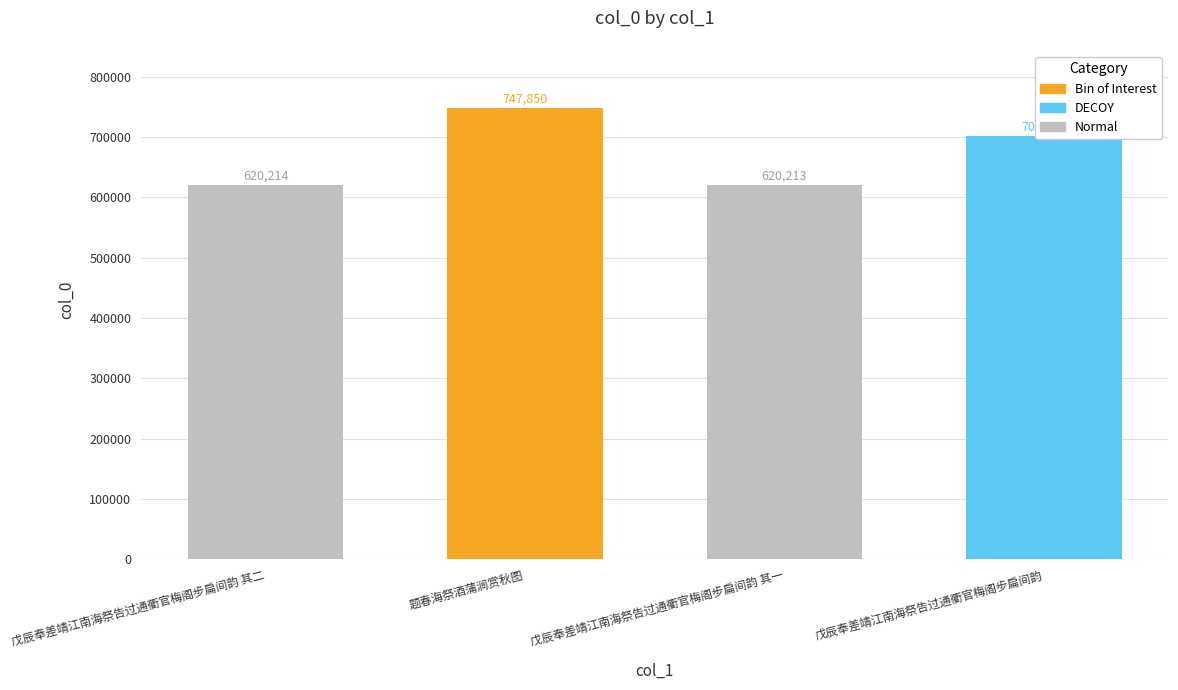

Which category has the highest value across all series?

题春海祭酒蒲涧赏秋图